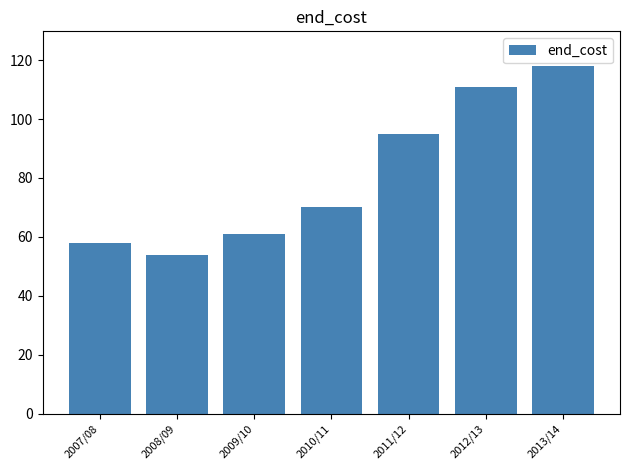

What is the value of the 2nd bar from the left?

54